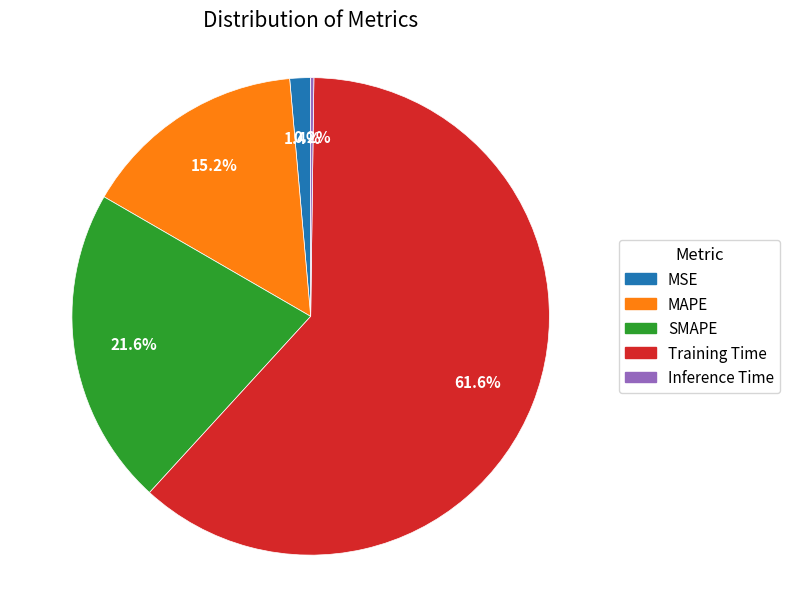

Is SMAPE the majority of the pie?

No